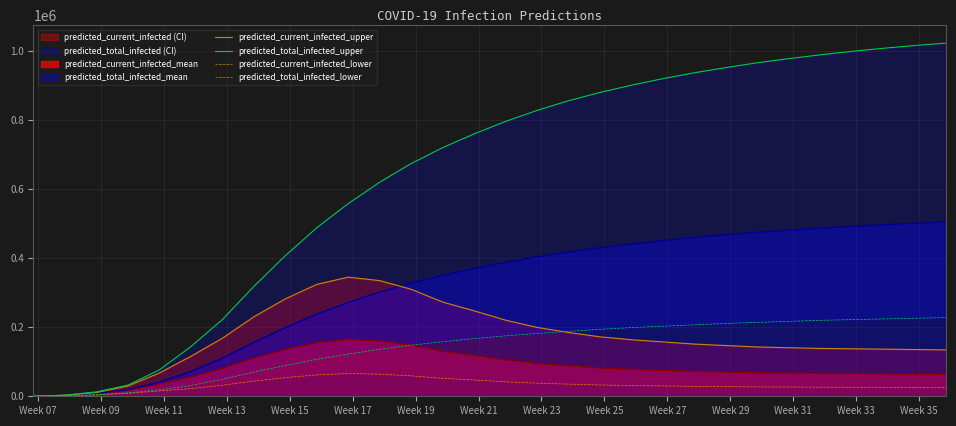

Which series has the widest spread of values?

predicted_total_infected_upper